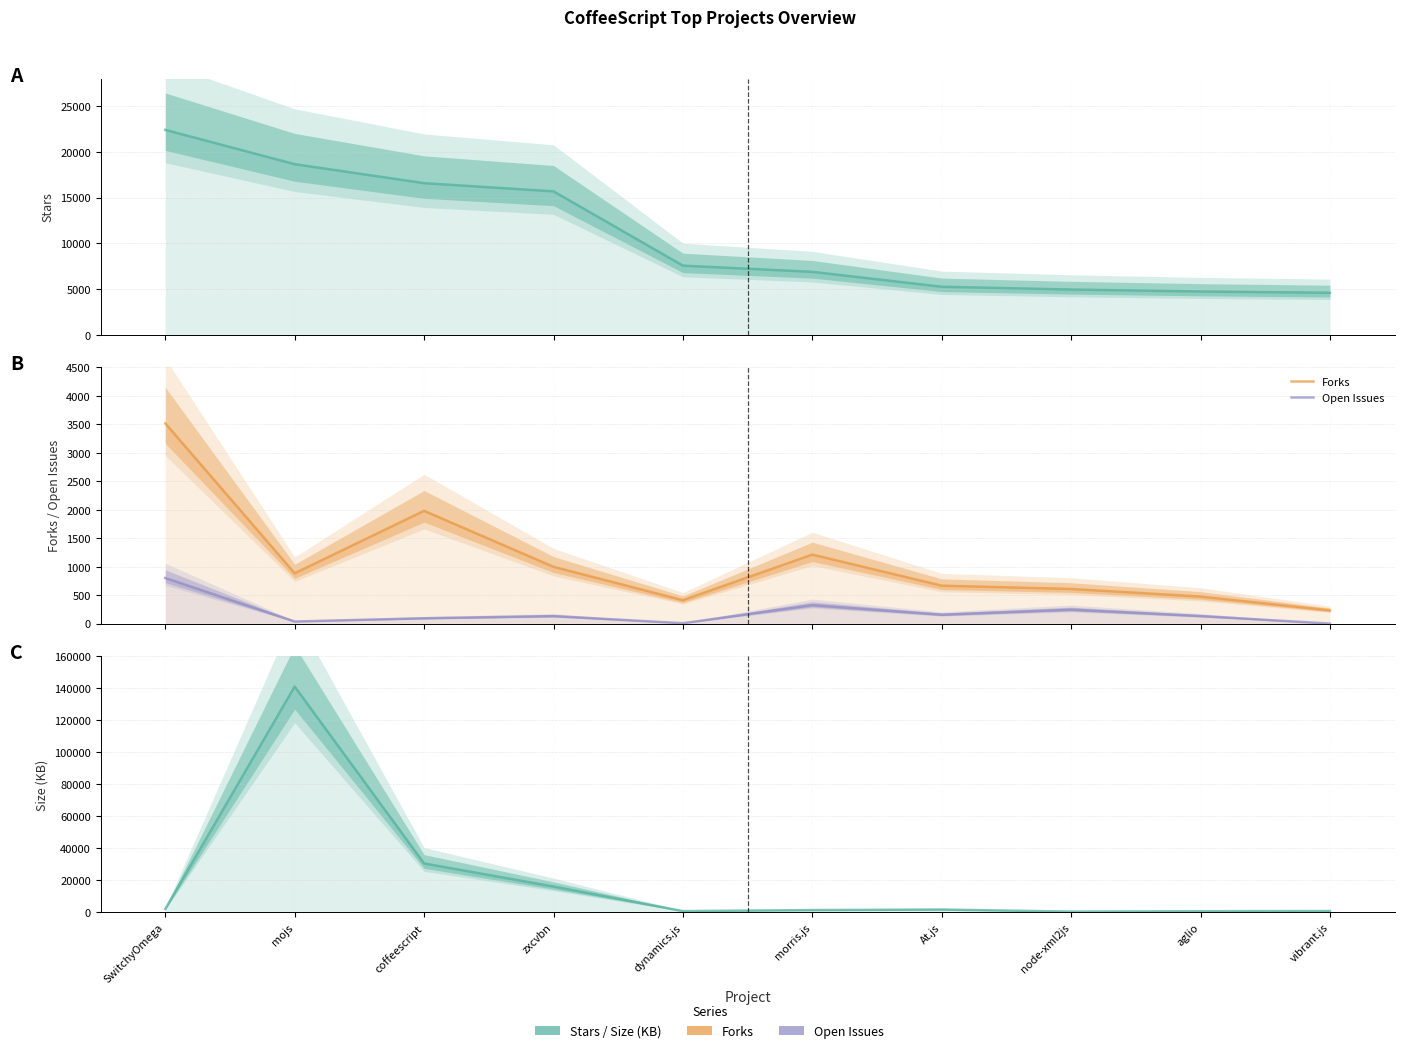

True or false: Stars and Size (KB) cross at least once.

True